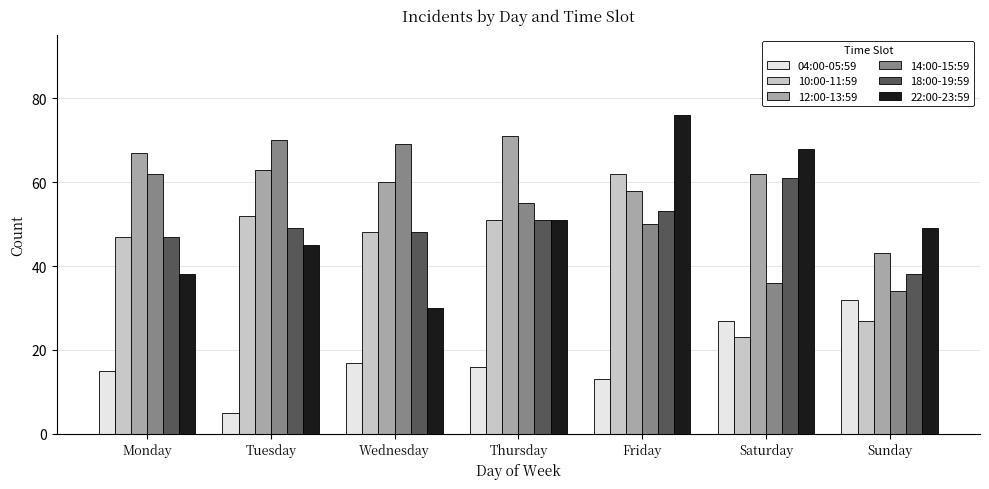

What is the difference between the 12:00-13:59 values at Thursday and Tuesday?

8